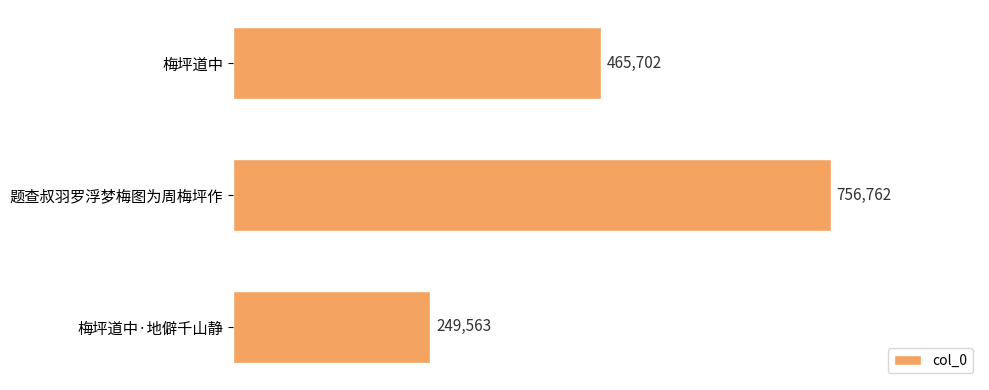

What is the label of the 2nd bar from the bottom?

题查叔羽罗浮梦梅图为周梅坪作